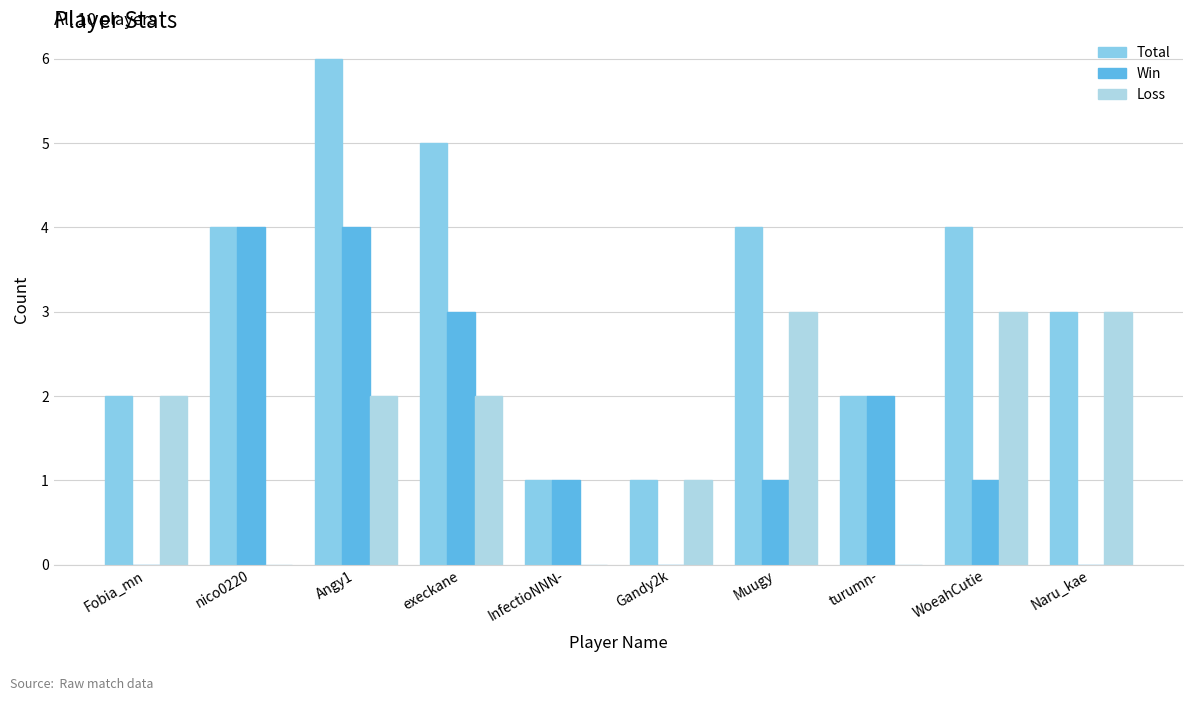

How many groups of bars are there?

10